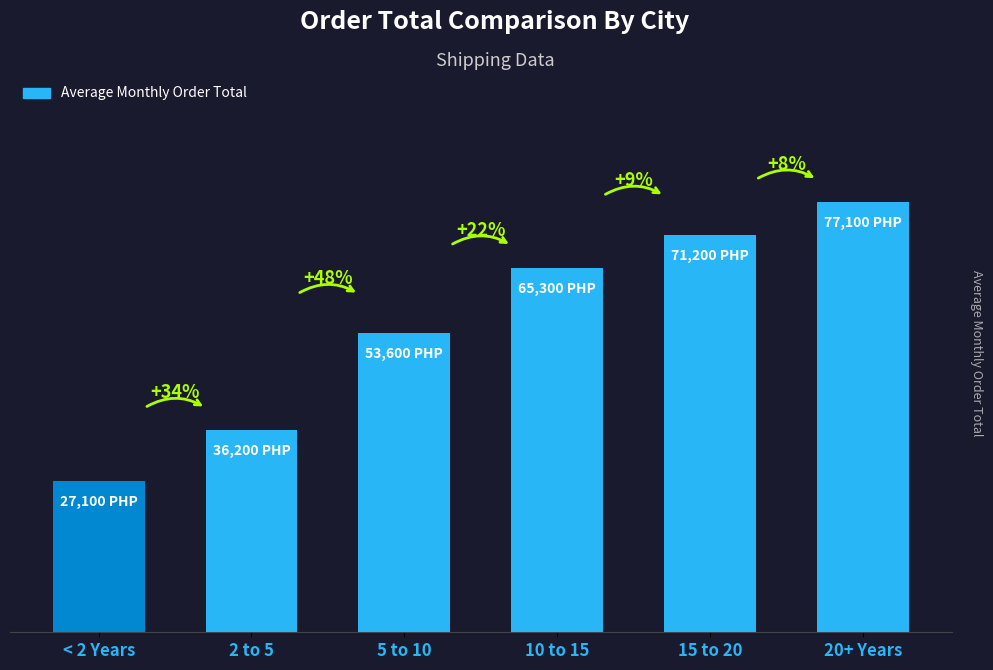

Are the bars horizontal?

No